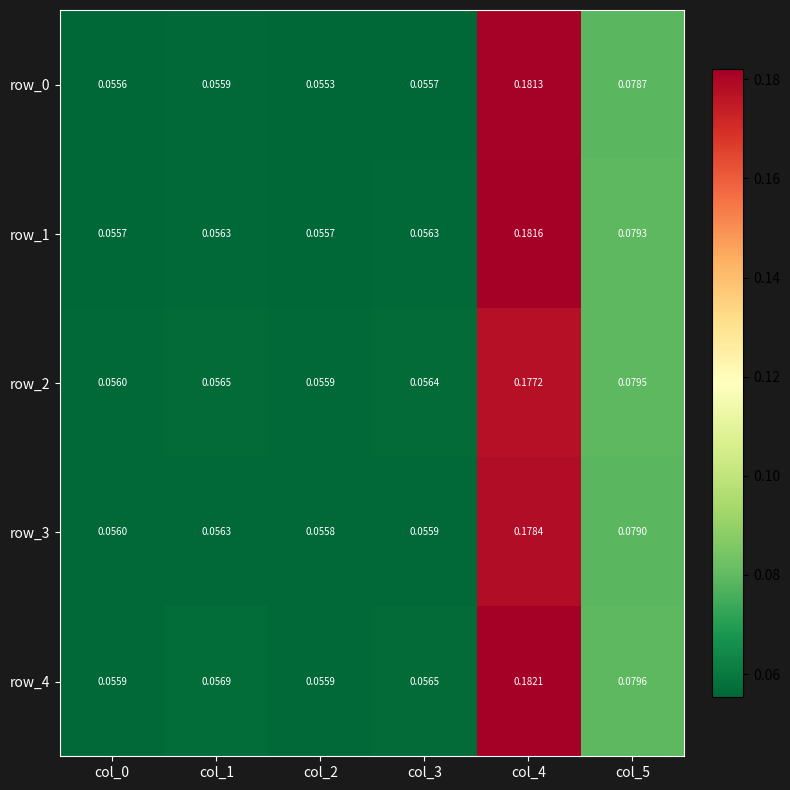

At which category is the sum across all series the highest?

col_4